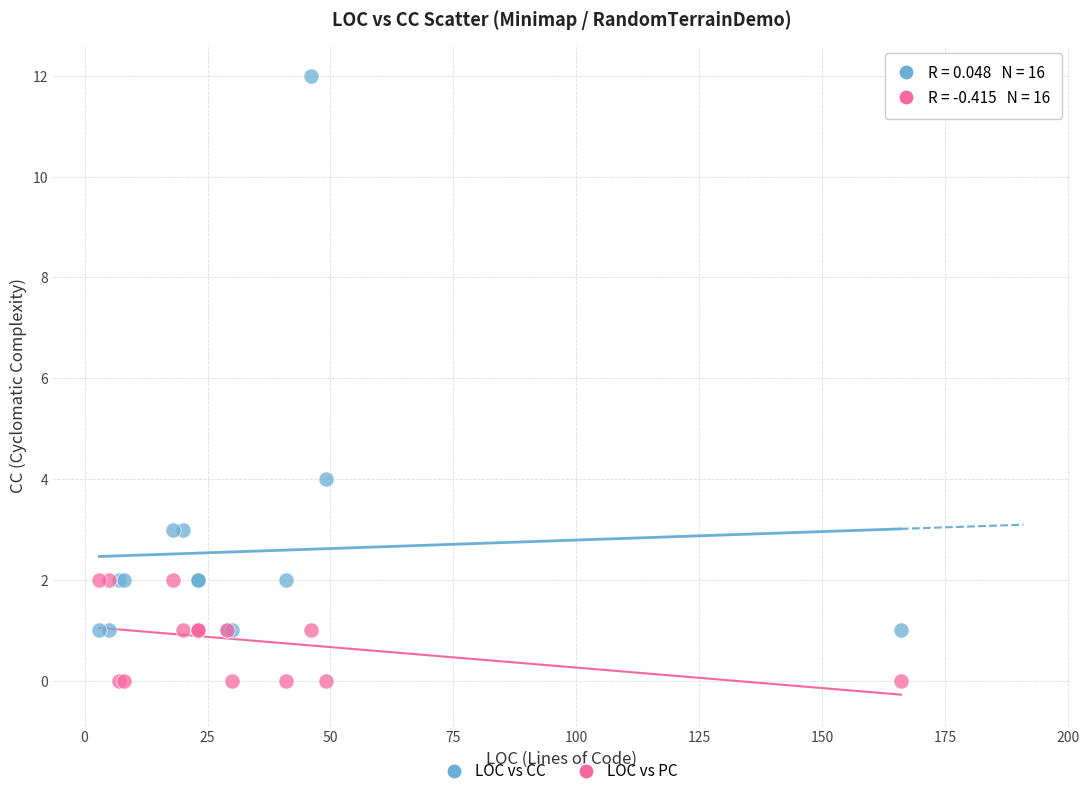

Across all series, what Y value is closest to 6?

4